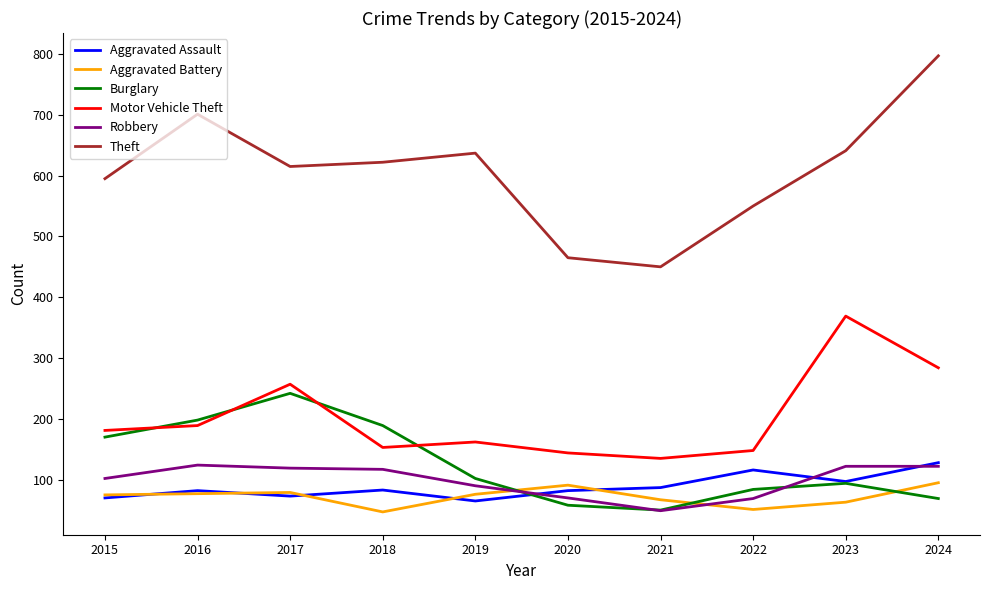

True or false: Motor Vehicle Theft and Aggravated Battery intersect in this chart.

False